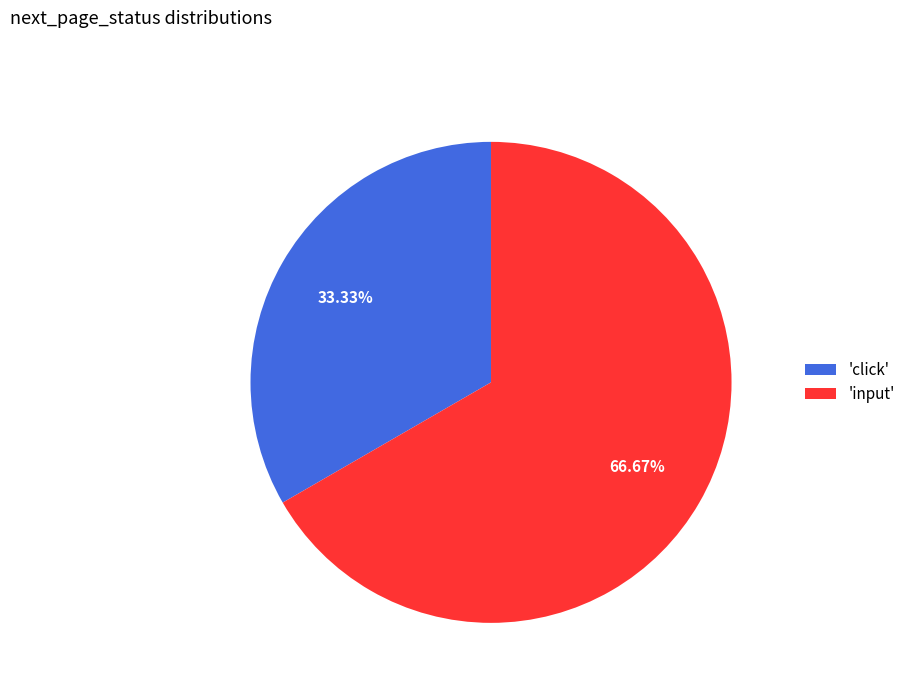

To the nearest percent, what is the difference between the largest and smallest slice percentages?

33%